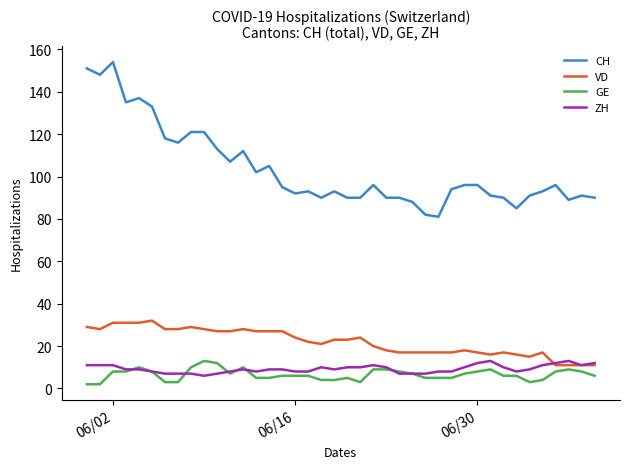

Which series has the largest total across all categories?

CH